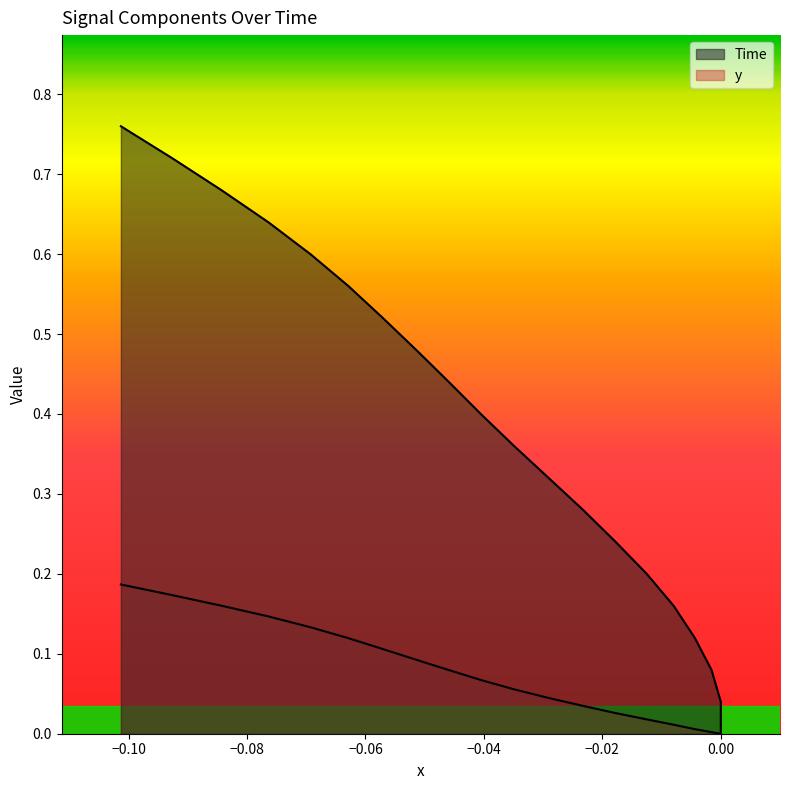

True or false: Time and y intersect in this chart.

False